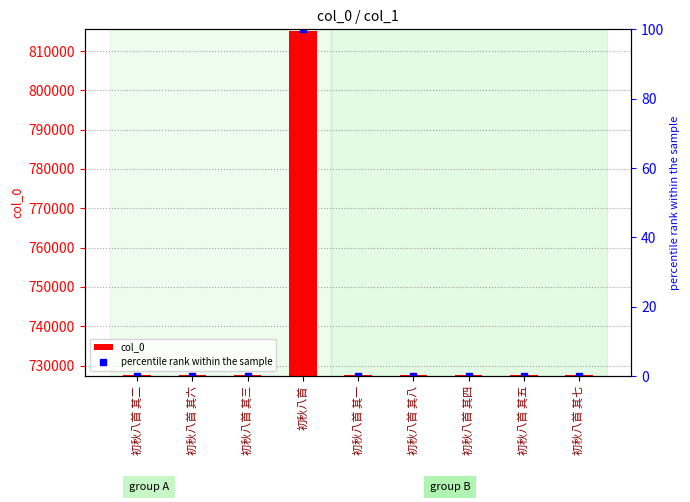

At which label is col_0 closest to 771397?

初秋八首 其八